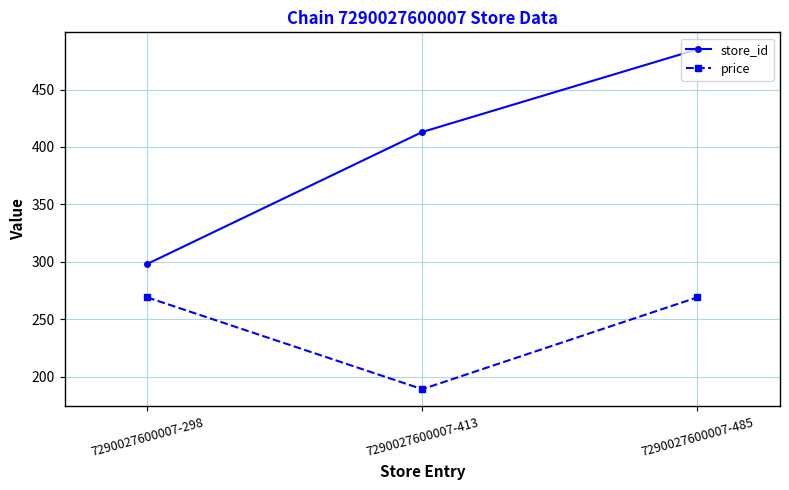

What is the spread (max minus min) of values at 7290027600007-298?

29